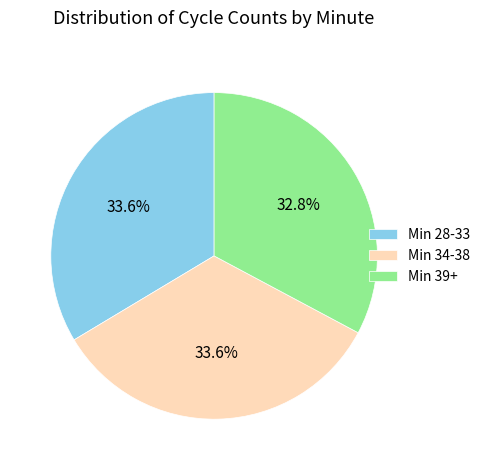

Combined, do Min 39+ and Min 28-33 account for over 50%?

Yes